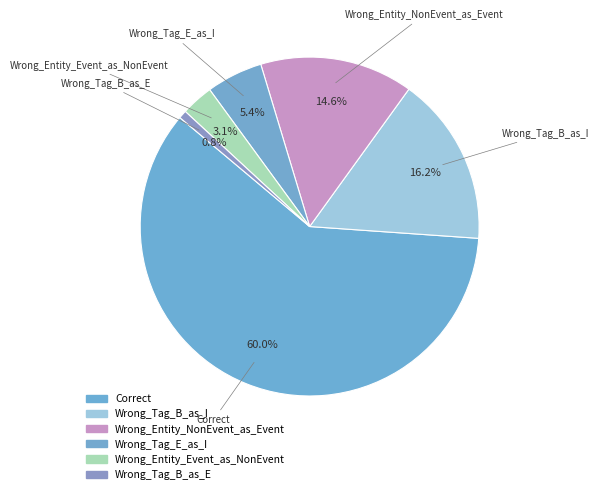

To the nearest percent, what is the difference between the Wrong_Entity_NonEvent_as_Event and Wrong_Tag_E_as_I slice percentages?

9%